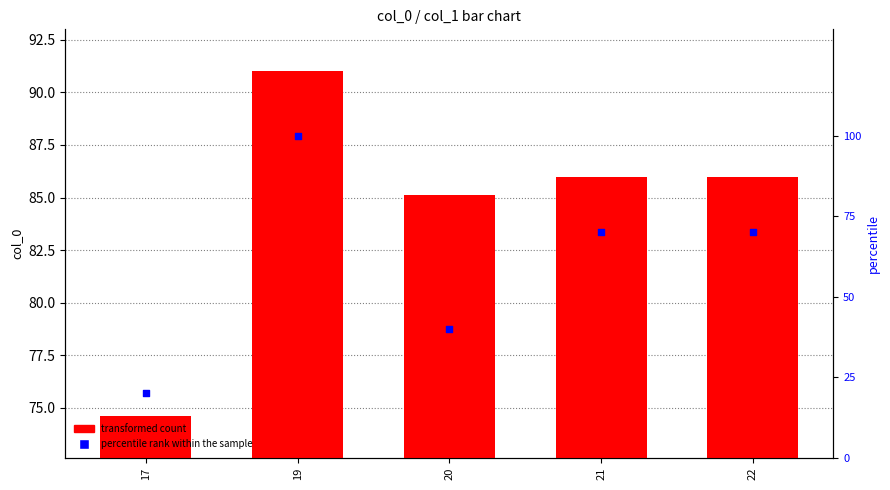

Which series contains the highest Y value?

percentile rank within the sample